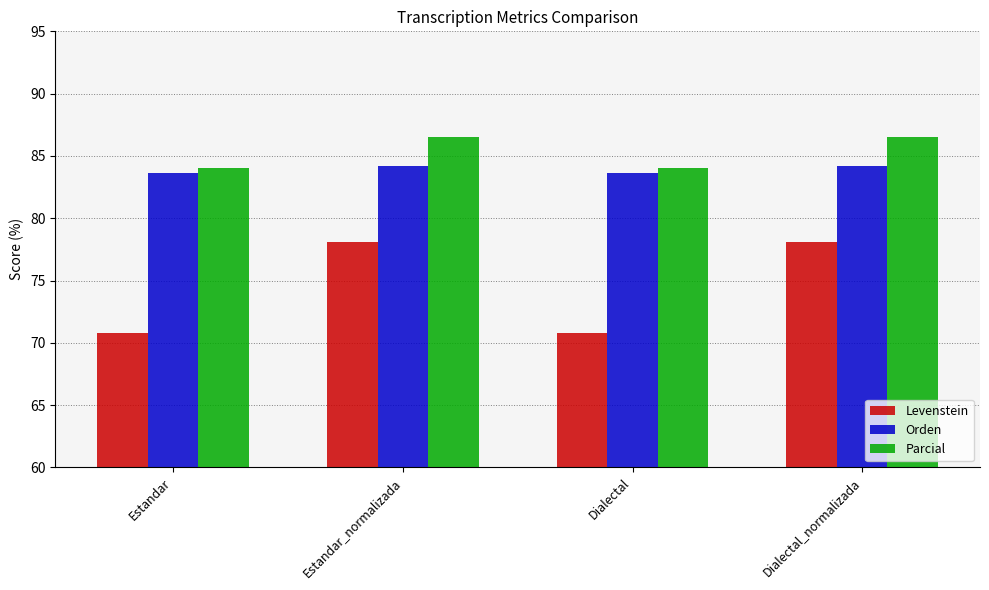

Is it true that Levenstein equals 78.1 at Dialectal_normalizada?

True